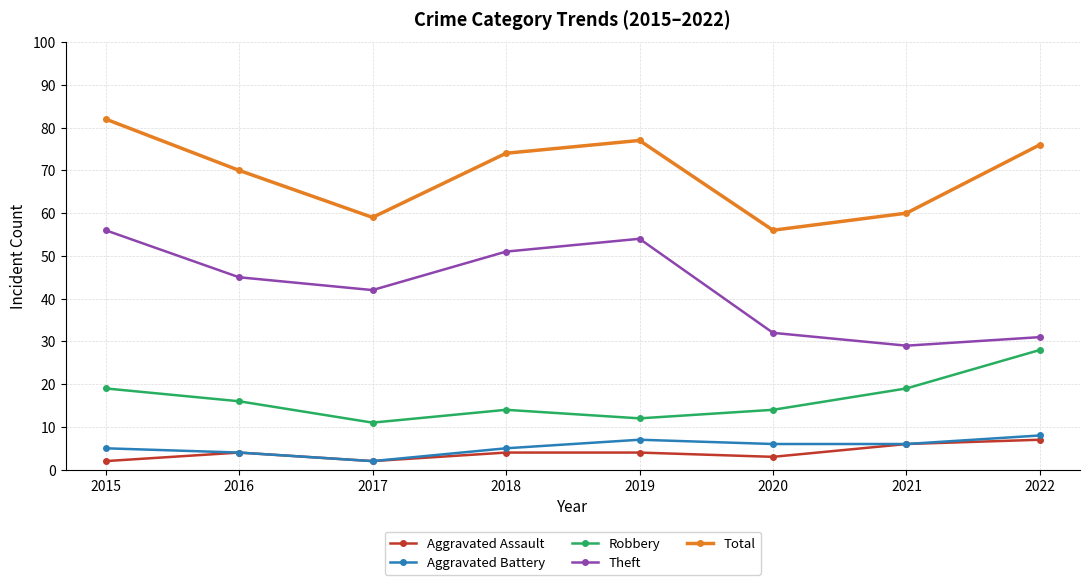

What is the approximate value of Aggravated Battery at 2022?

8